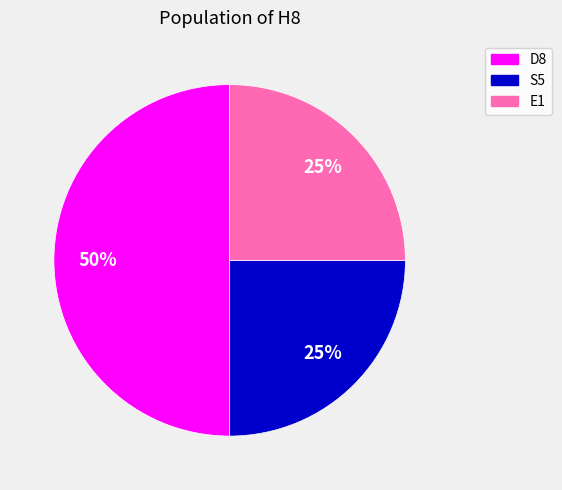

What is the largest slice in the pie chart?

D8